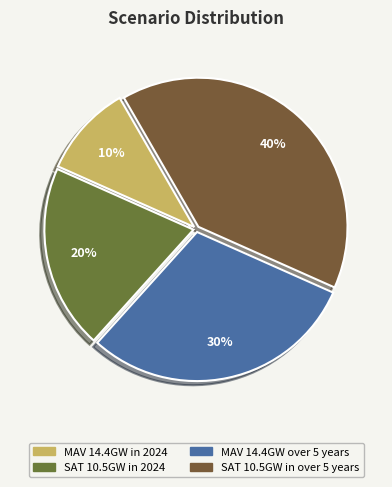

Is MAV 14.4GW over 5 years the majority of the pie?

No